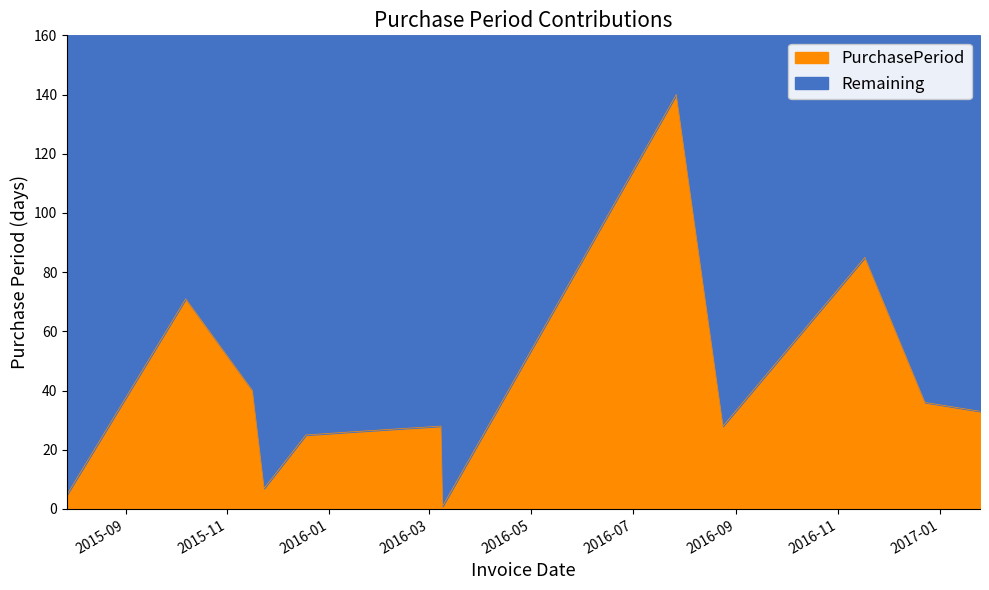

Is it true that the value at 2016-03-09 is 1?

True